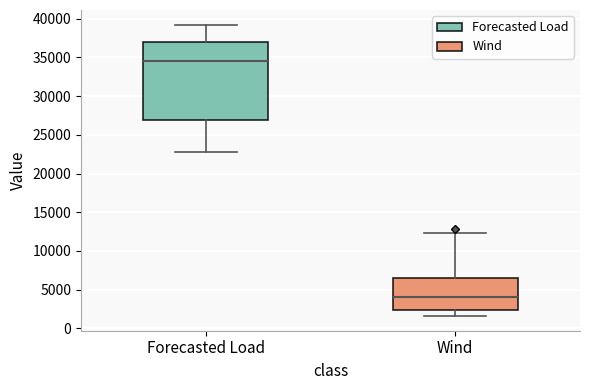

Comparing the boxes themselves (not the whiskers), which one is the tallest?

Forecasted Load